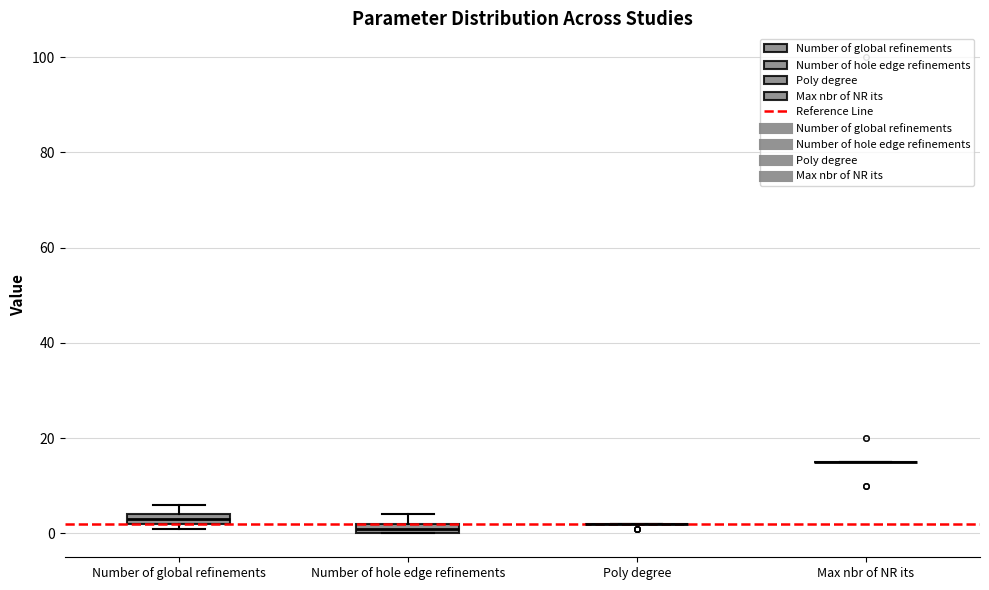

Where is the upper edge of the box for Number of hole edge refinements on the y-axis? The values are not printed on the chart, so give them approximately, as read against the axis.

2